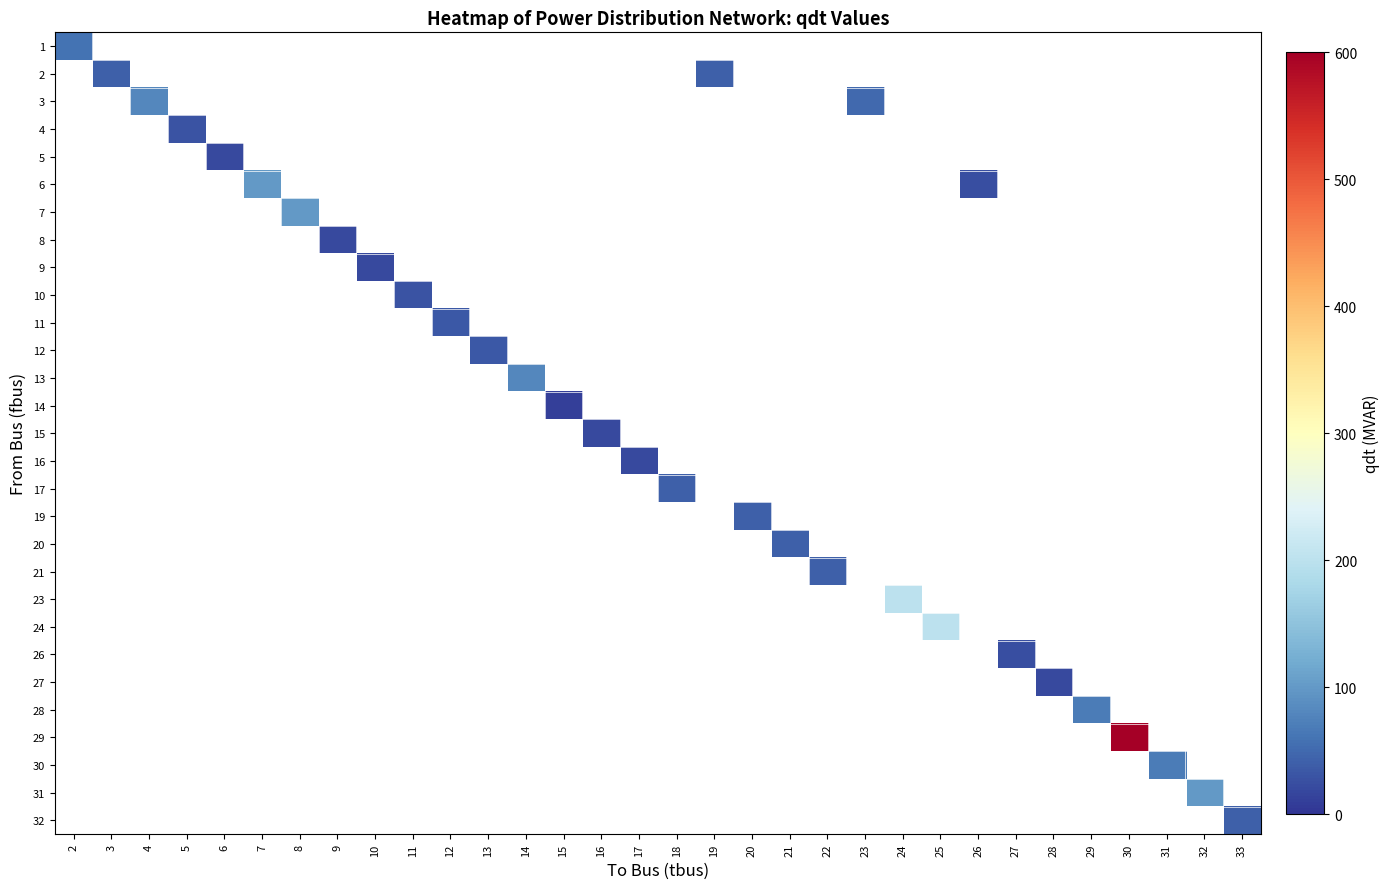

Rank the series at 26 from highest to lowest value.

1, 2, 3, 4, 5, 6, 7, 8, 9, 10, 11, 12, 13, 14, 15, 16, 17, 19, 20, 21, 23, 24, 26, 27, 28, 29, 30, 31, 32